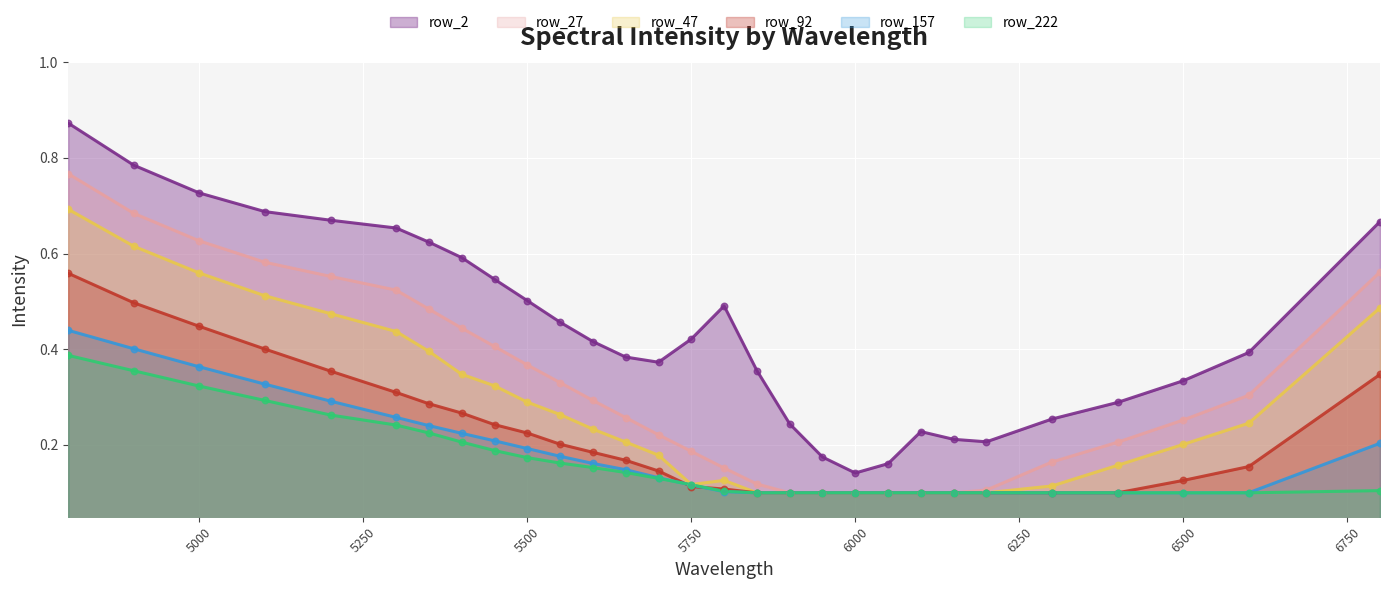

Which series contains the highest Y value?

row_2